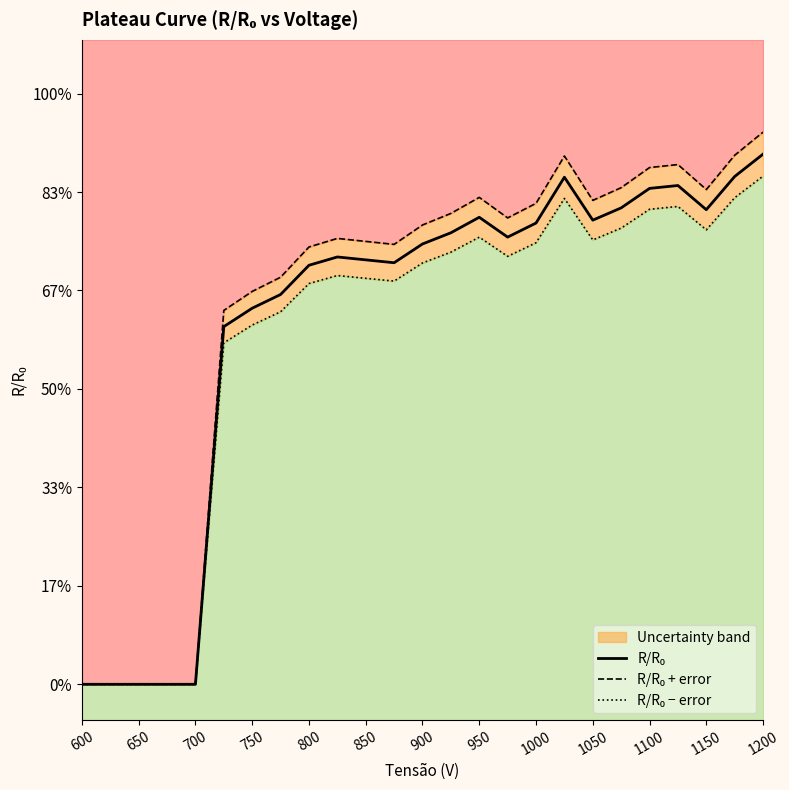

How many lines are shown in the chart?

3